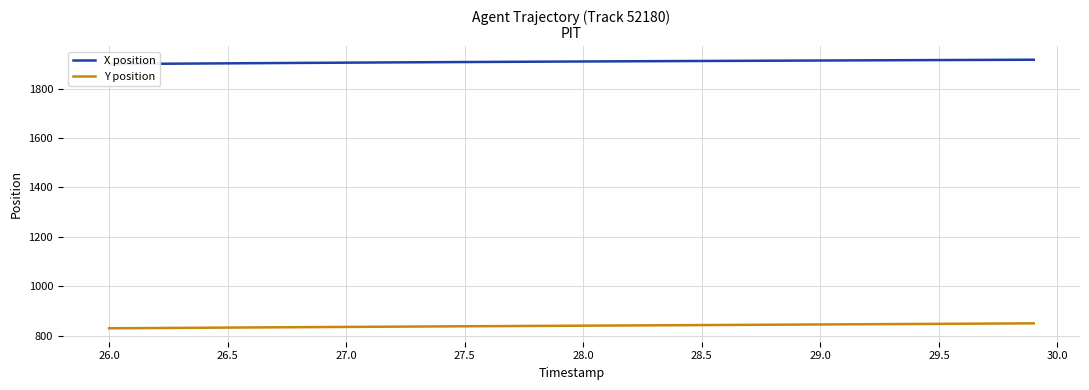

What is the minimum value for Y position?

829.7